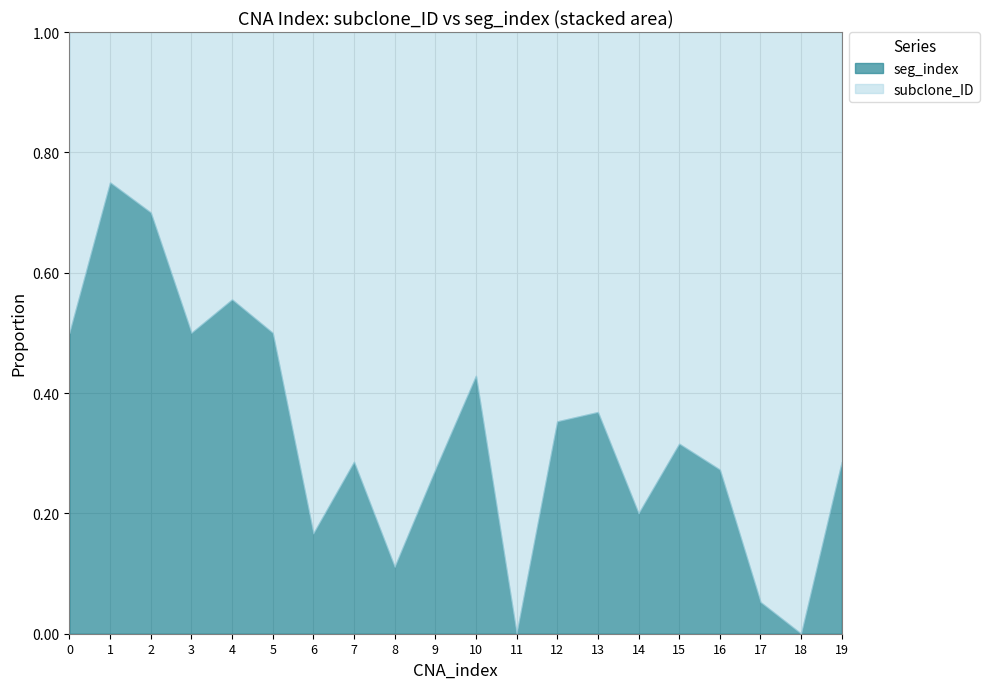

At which category does seg_index reach its first local valley?

3